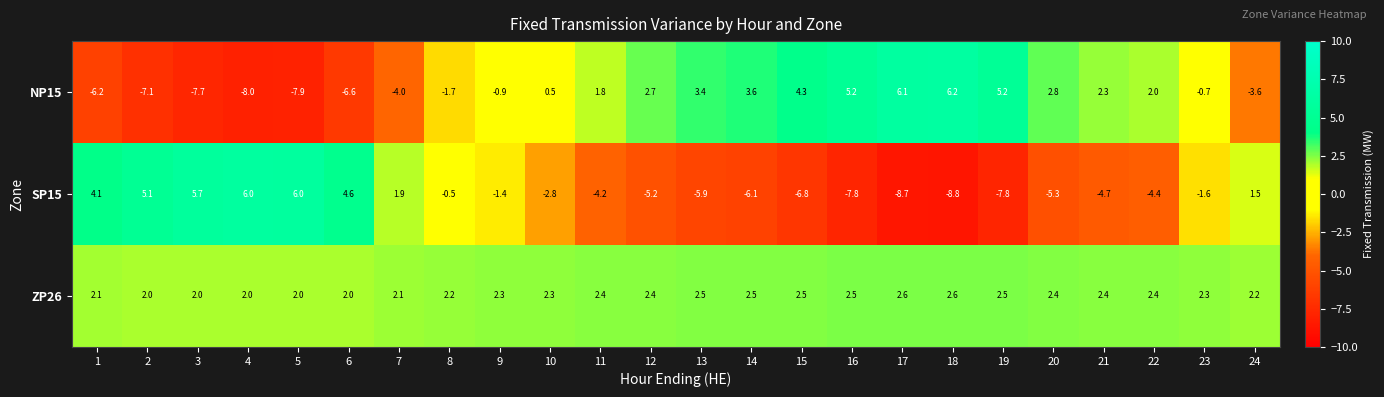

What value does the NP15 series have at 1?

-6.2